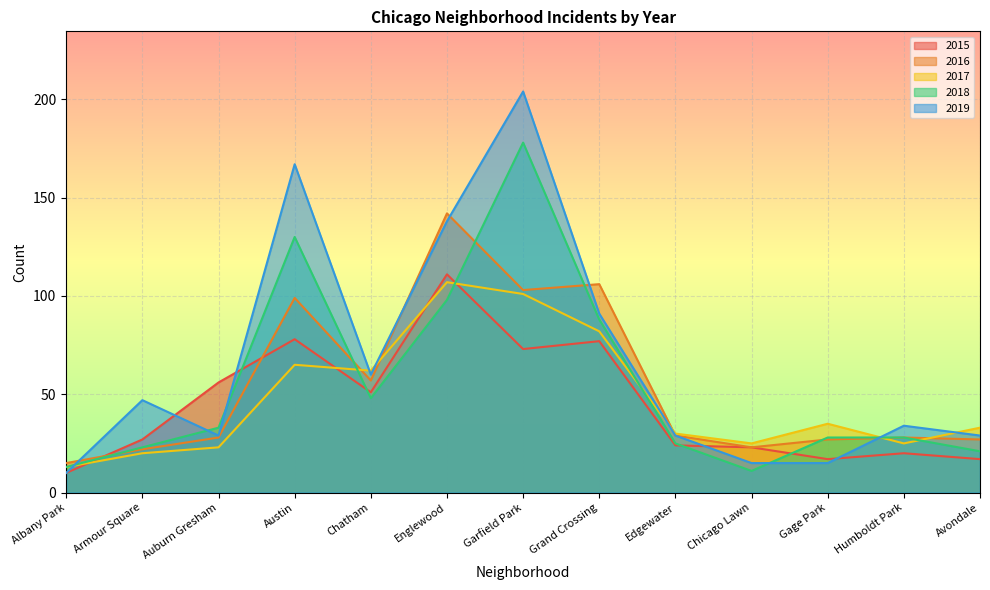

What is the difference between the maximum and minimum values in the 2018 series?

167